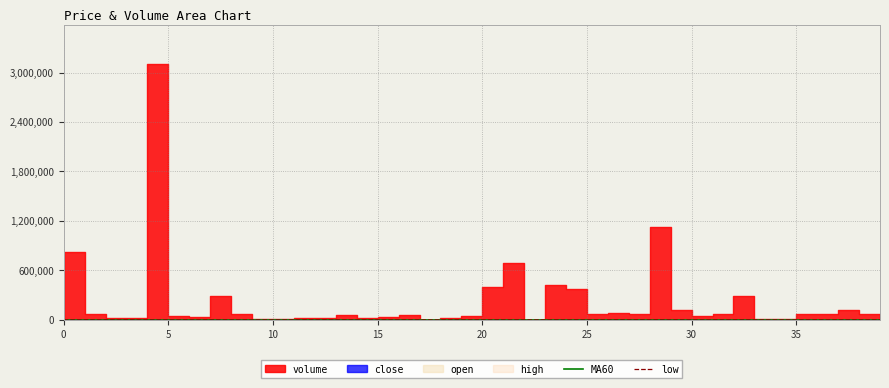

What is the minimum value for MA60?

257.5